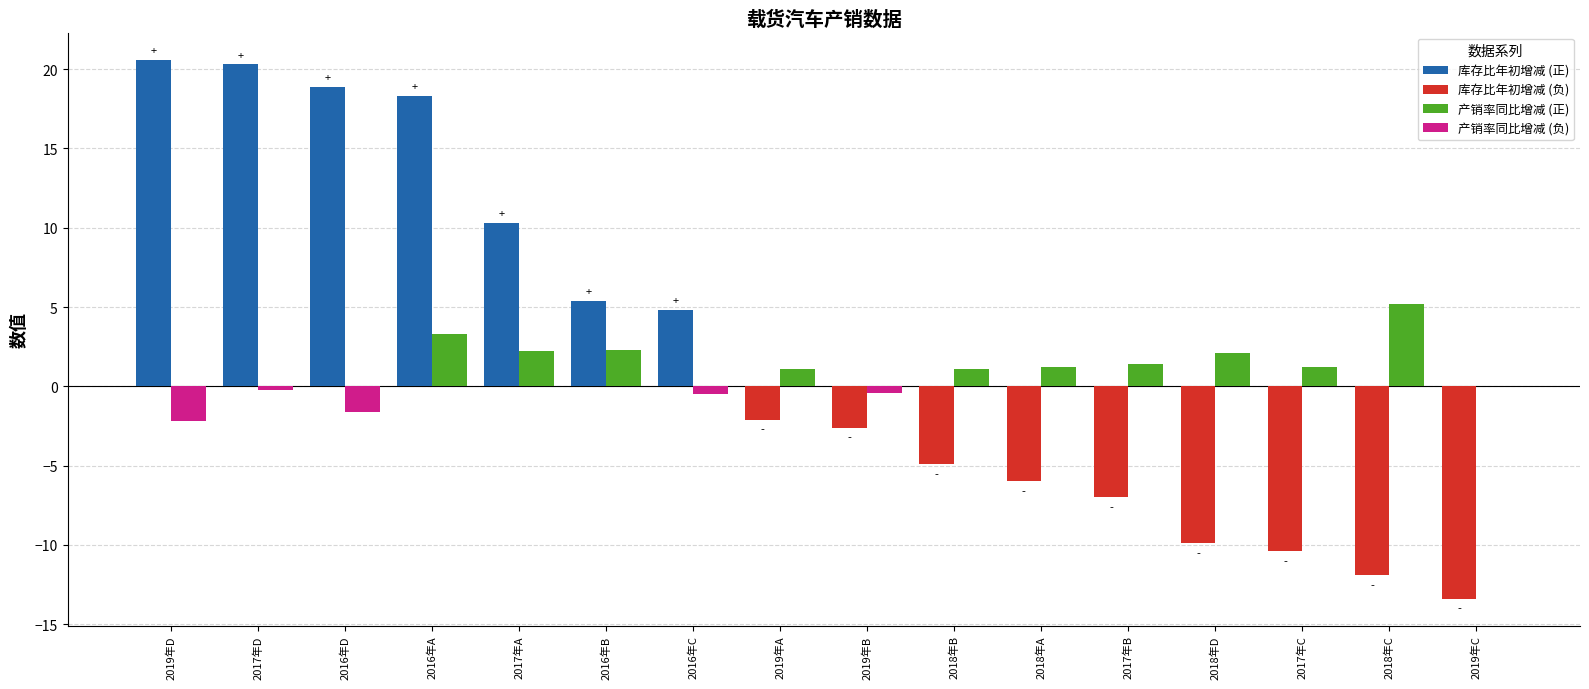

What is the maximum value shown in the chart?

20.6